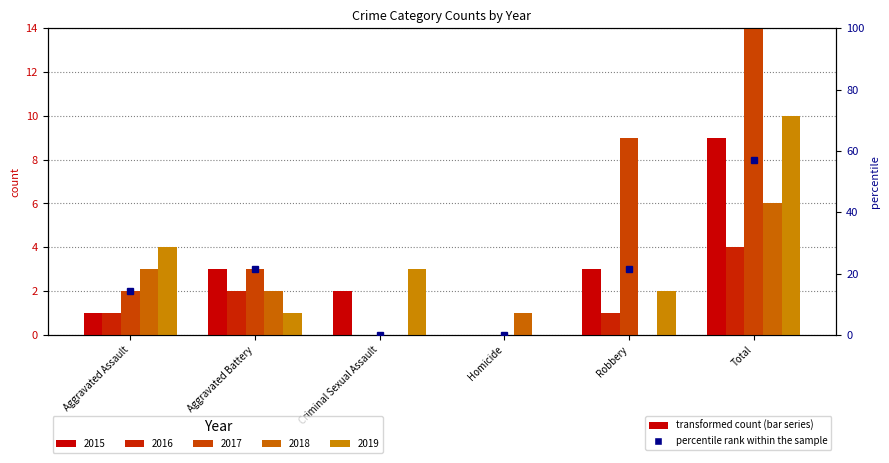

Reading left to right, transcribe all the data shown in this chart.

Aggravated Assault=14.3	Aggravated Battery=21.4	Criminal Sexual Assault=0.0	Homicide=0.0	Robbery=21.4	Total=57.1